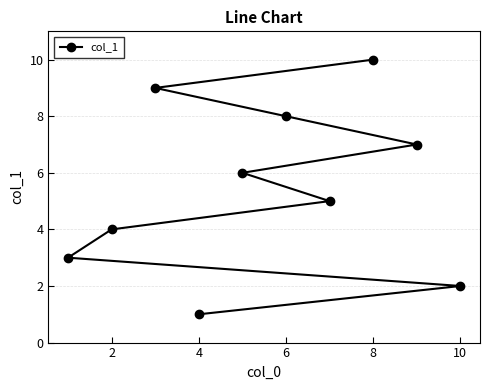

Does the chart have visible grid lines?

Yes